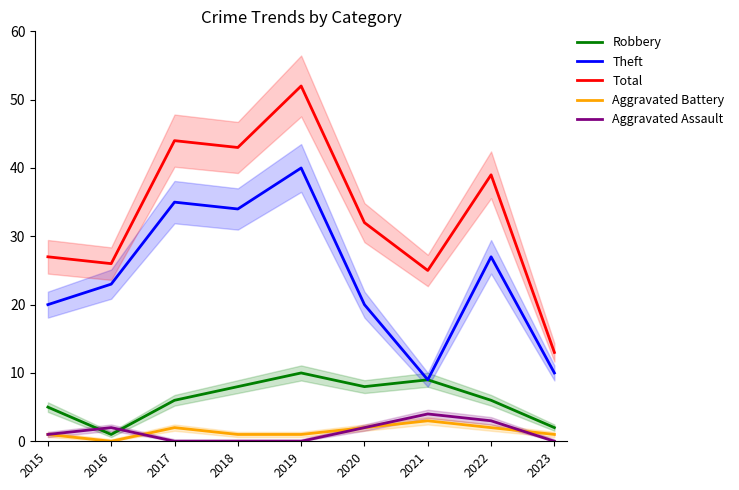

Is the value of Theft at 2015 greater than the value of Robbery at 2019?

Yes